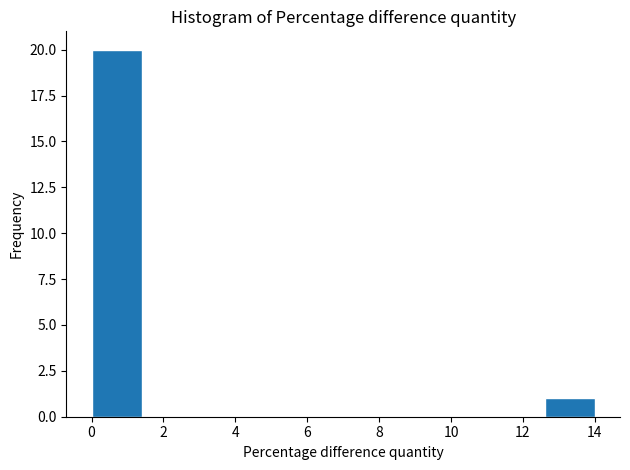

How tall is the bar that spans 12.6 to 14.0 on the x-axis? The values are not printed on the chart, so give them approximately, as read against the axis.

1